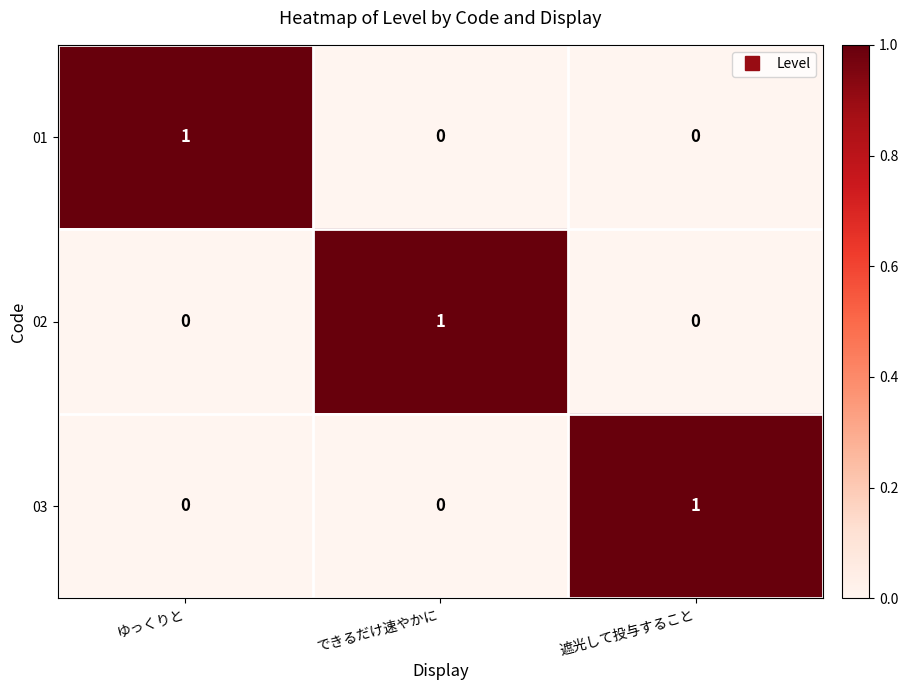

Is it true that 03 equals 0 at できるだけ速やかに?

True